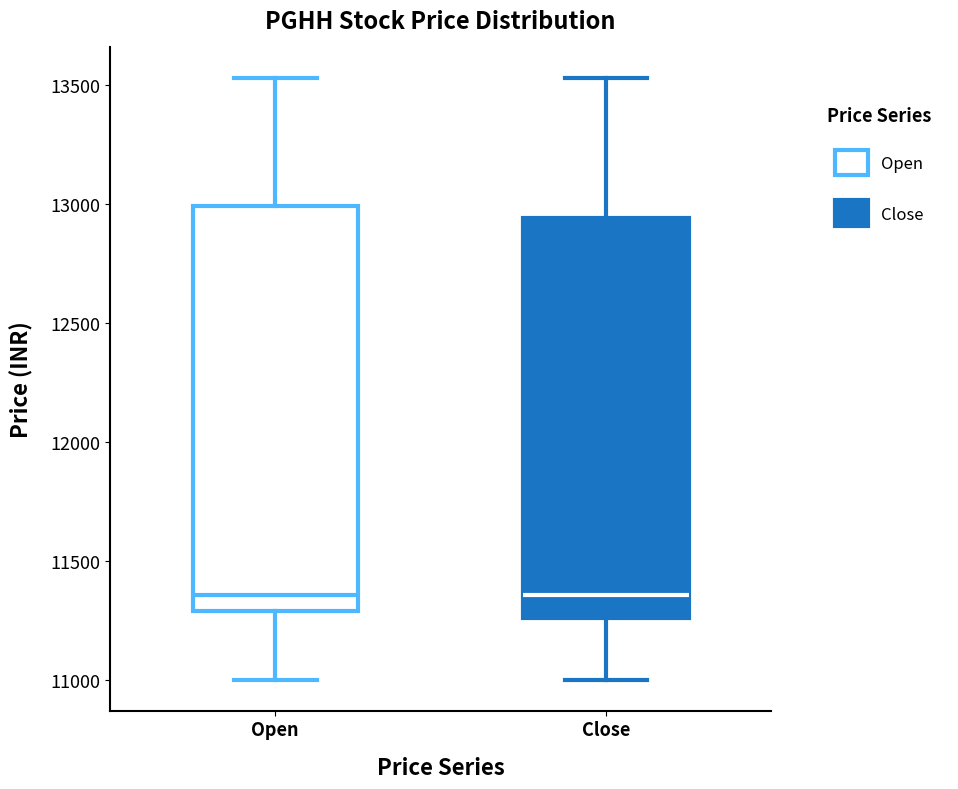

Where does the median line of the box for Close sit on the y-axis? The values are not printed on the chart, so give them approximately, as read against the axis.

11350